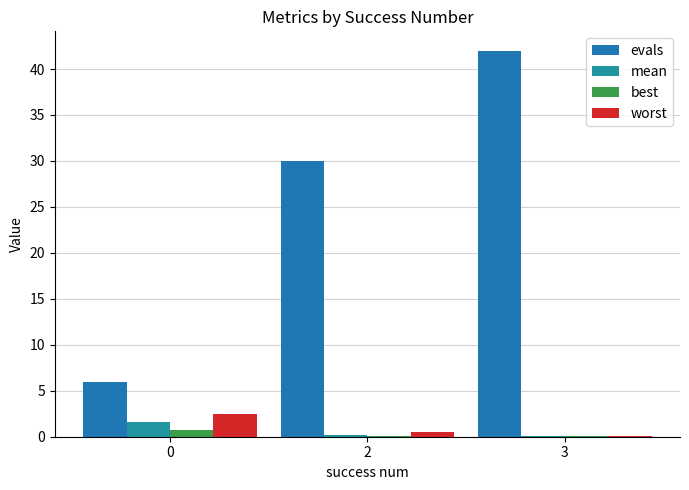

Rank the series at 2 from lowest to highest value.

best, mean, worst, evals